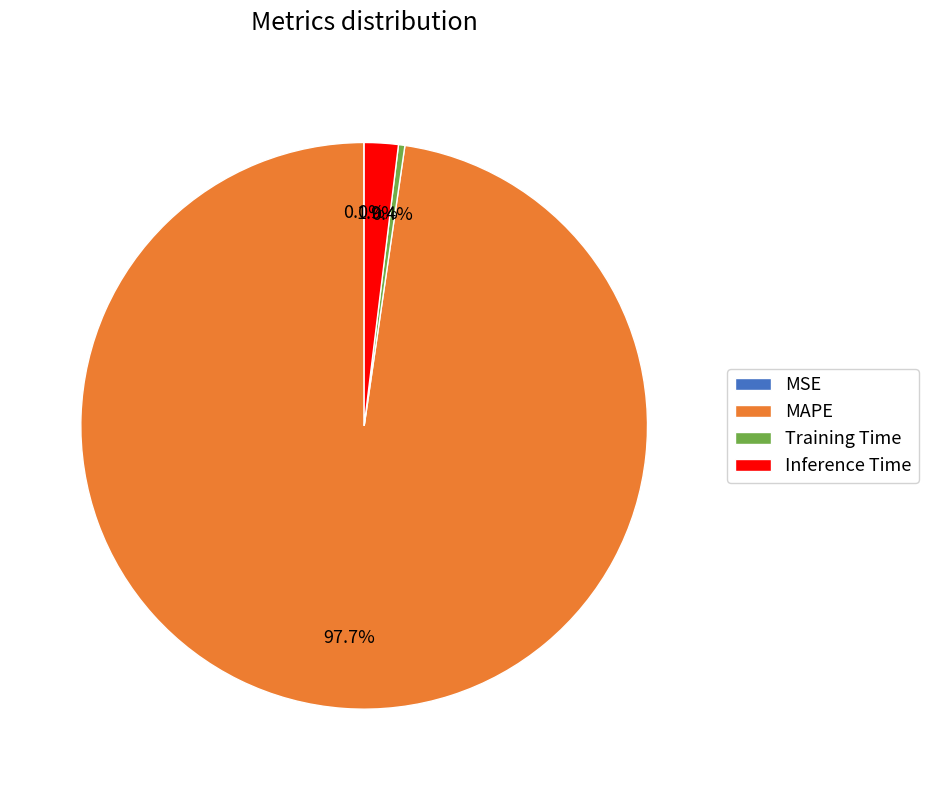

What is the total percentage of Training Time and Inference Time?

2.3%